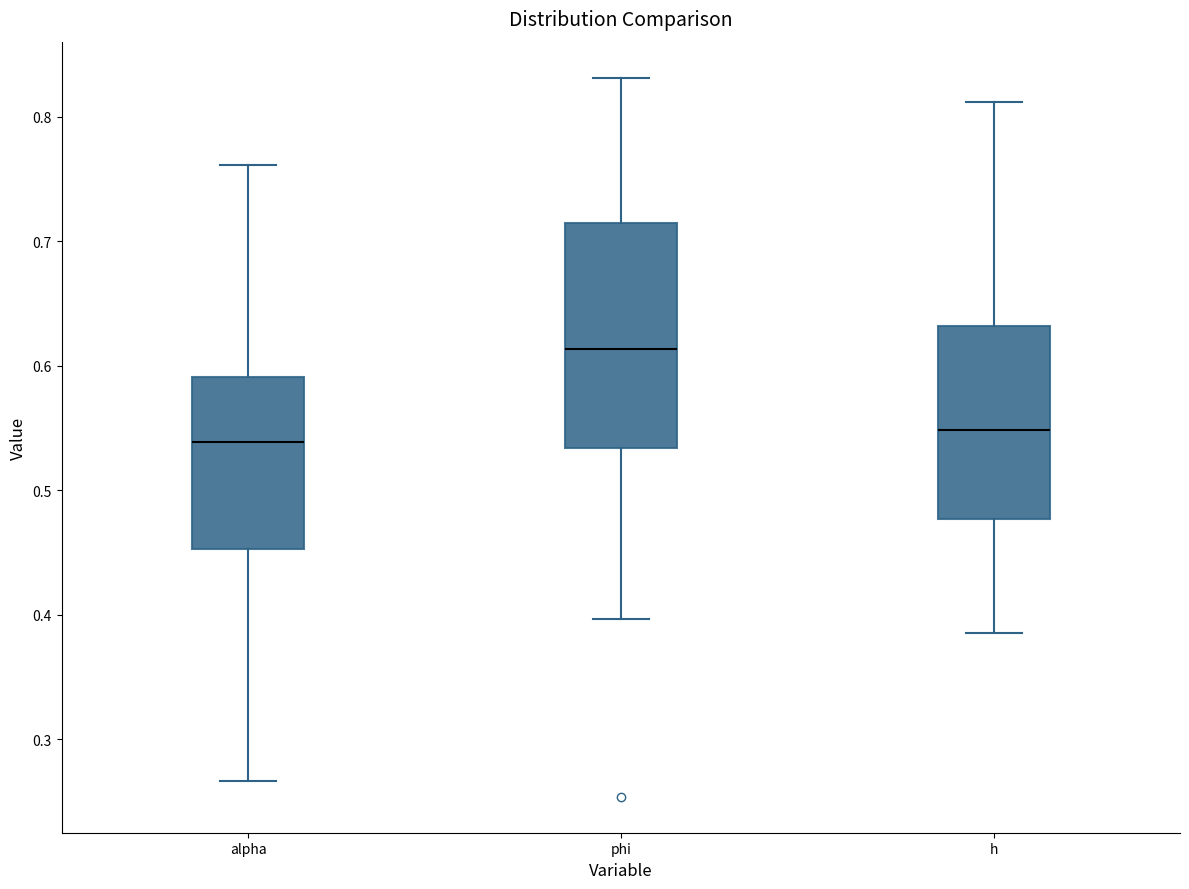

Which box is the tallest, from its lower edge to its upper edge?

phi